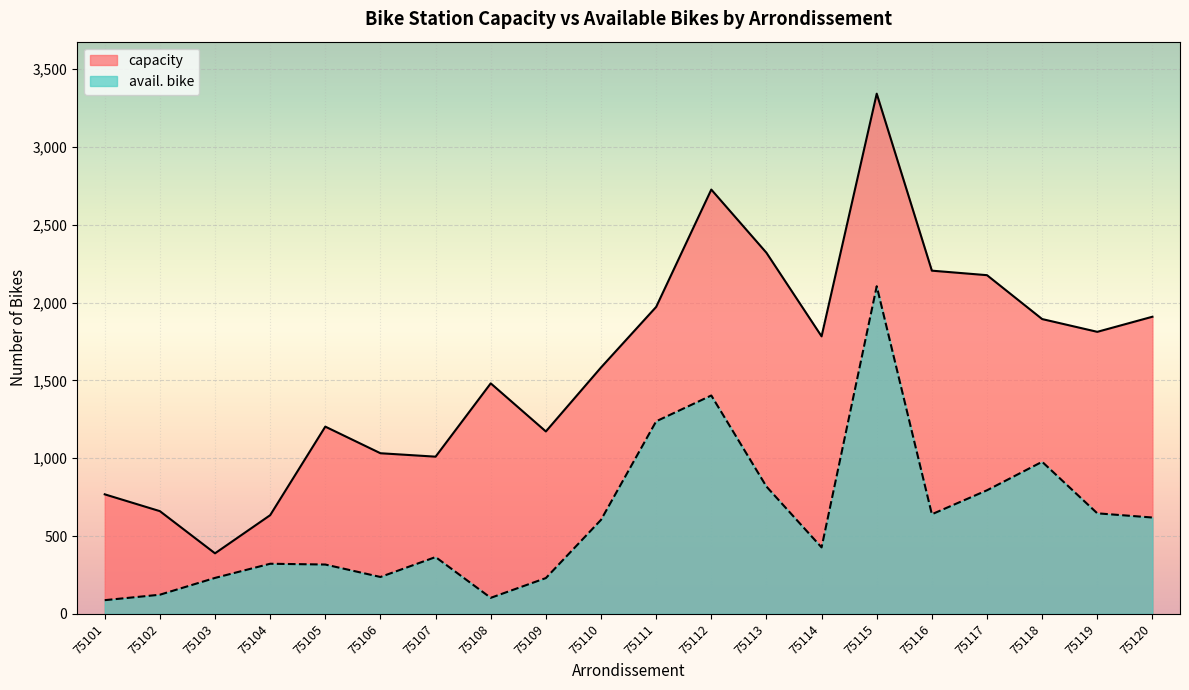

Which series has the widest spread of values?

capacity